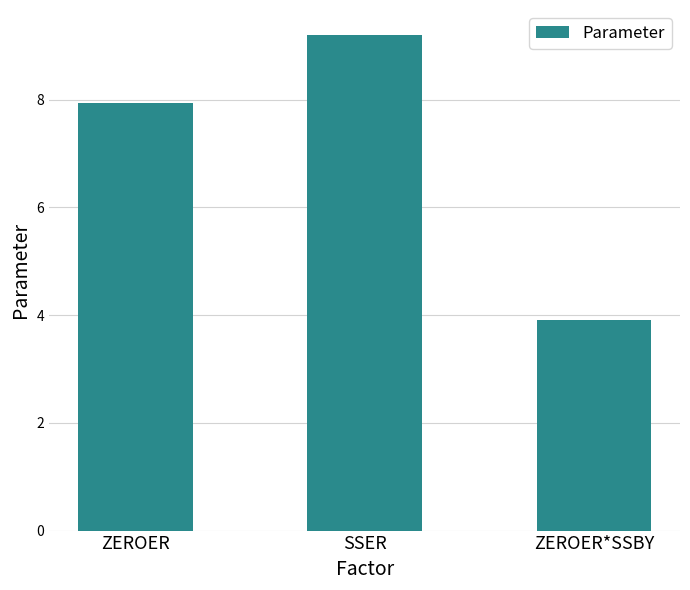

Rank the categories by value from highest to lowest.

SSER, ZEROER, ZEROER*SSBY